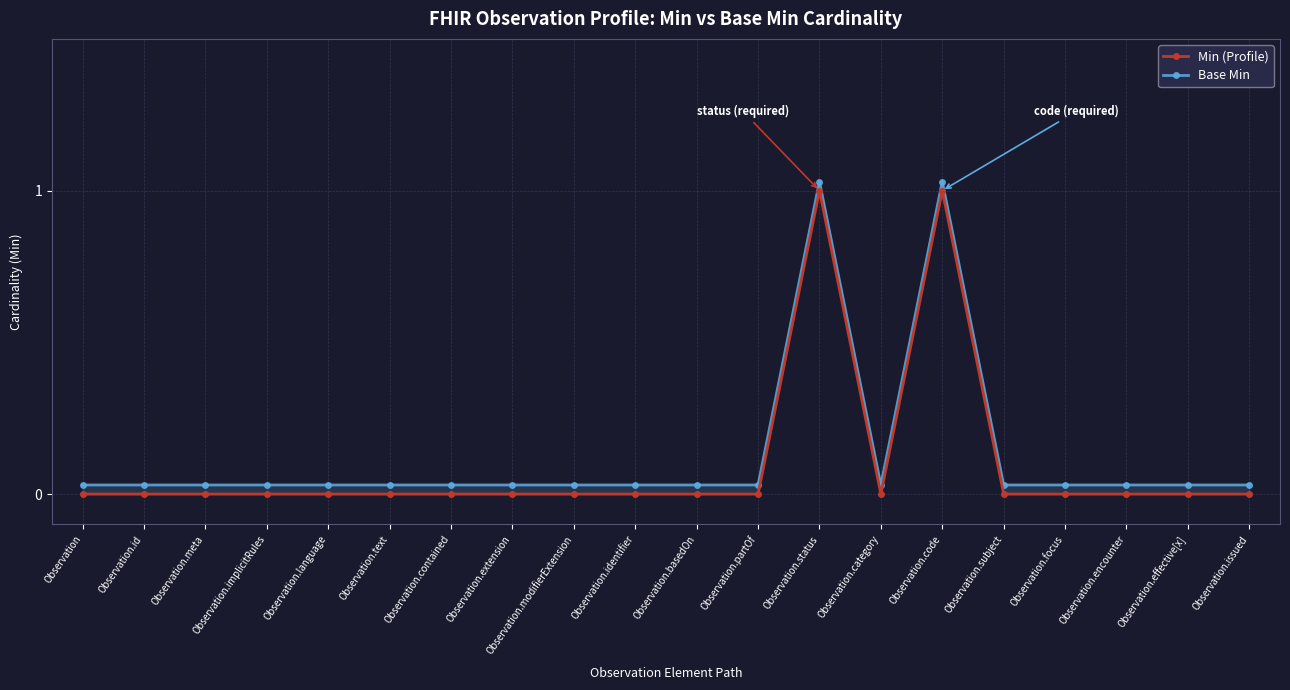

How many interior local valleys does the Min (Profile) series have?

1